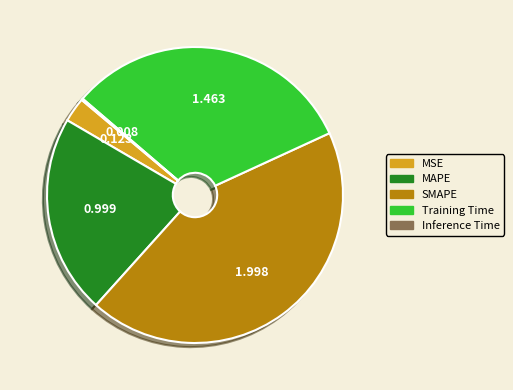

Between MAPE and SMAPE, which is larger?

SMAPE